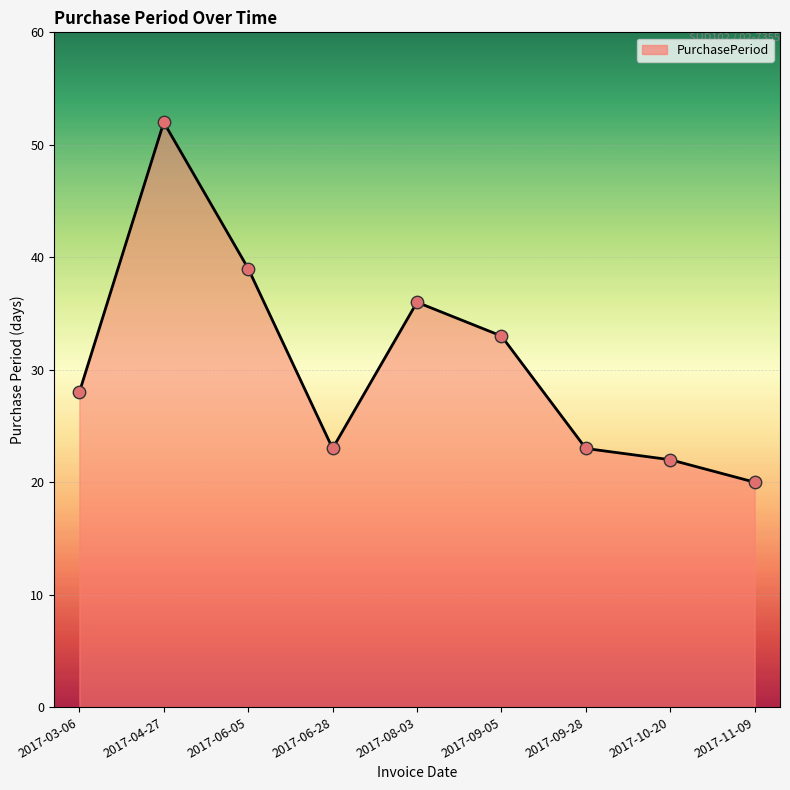

What is the change in value from 2017-04-27 to 2017-08-03?

-16